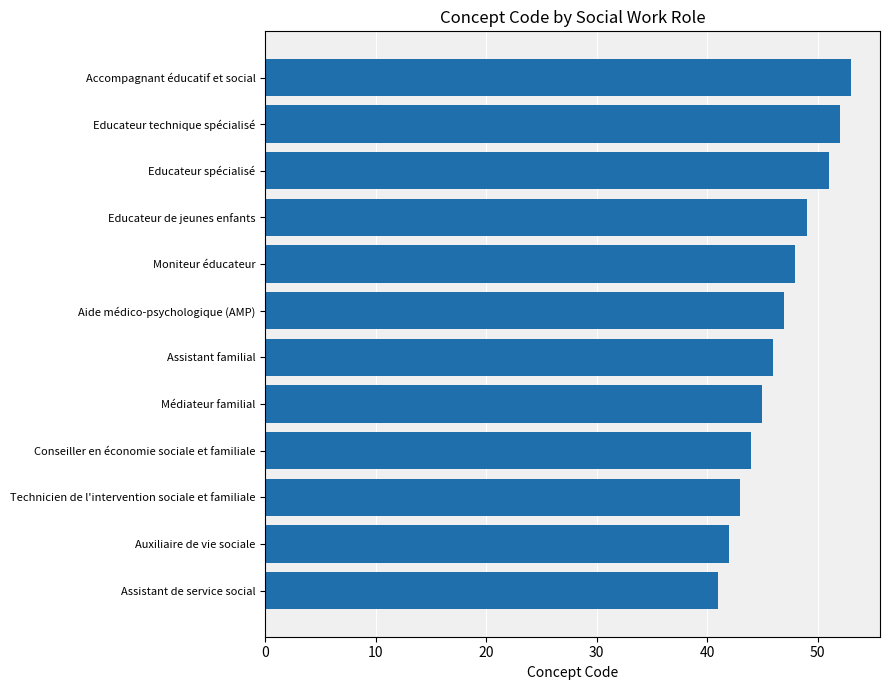

Which has a higher value, Assistant de service social or Accompagnant éducatif et social?

Accompagnant éducatif et social